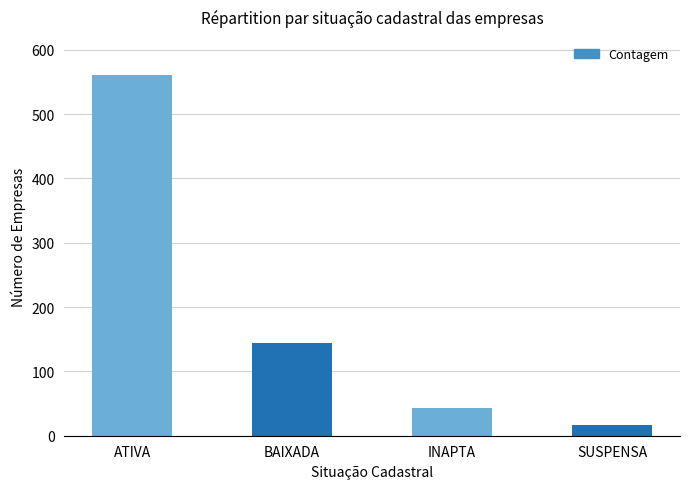

What is the change in value from INAPTA to SUSPENSA?

-27